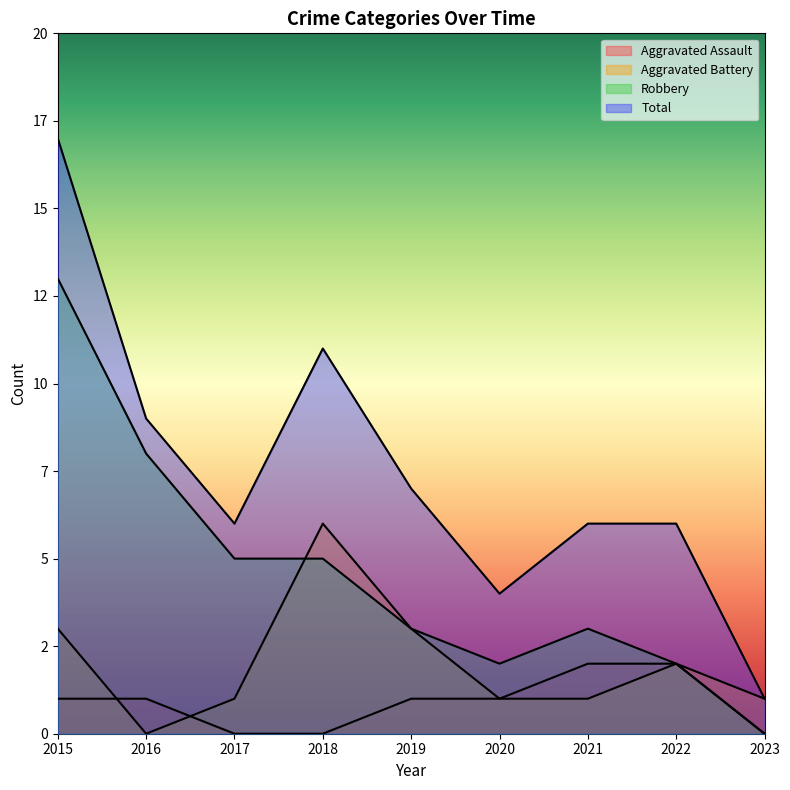

Is the value of Aggravated Battery at 2016 greater than the value of Robbery at 2023?

No